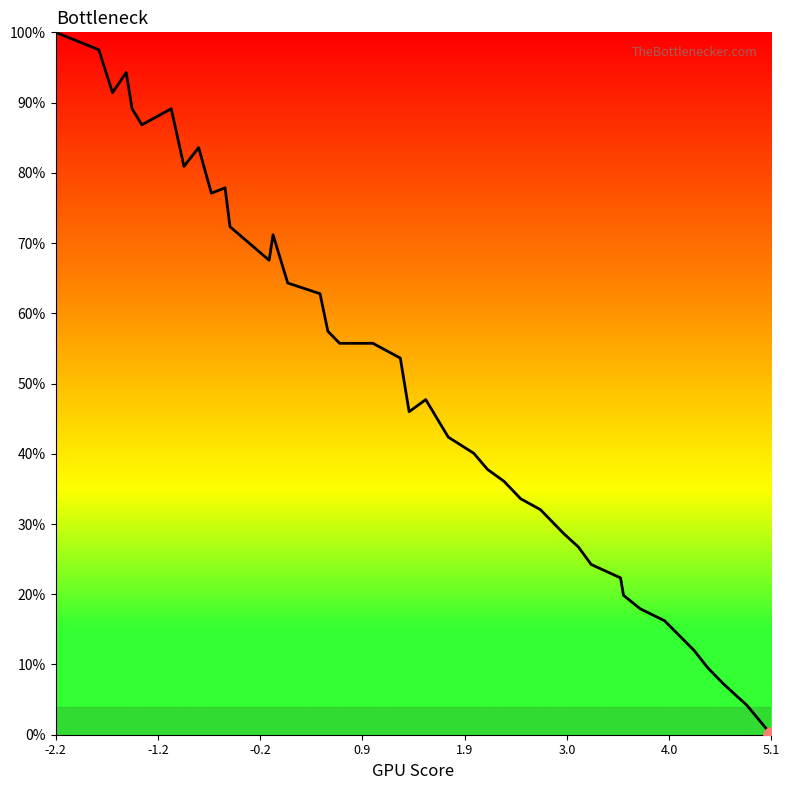

What is the greatest value displayed?

100.0